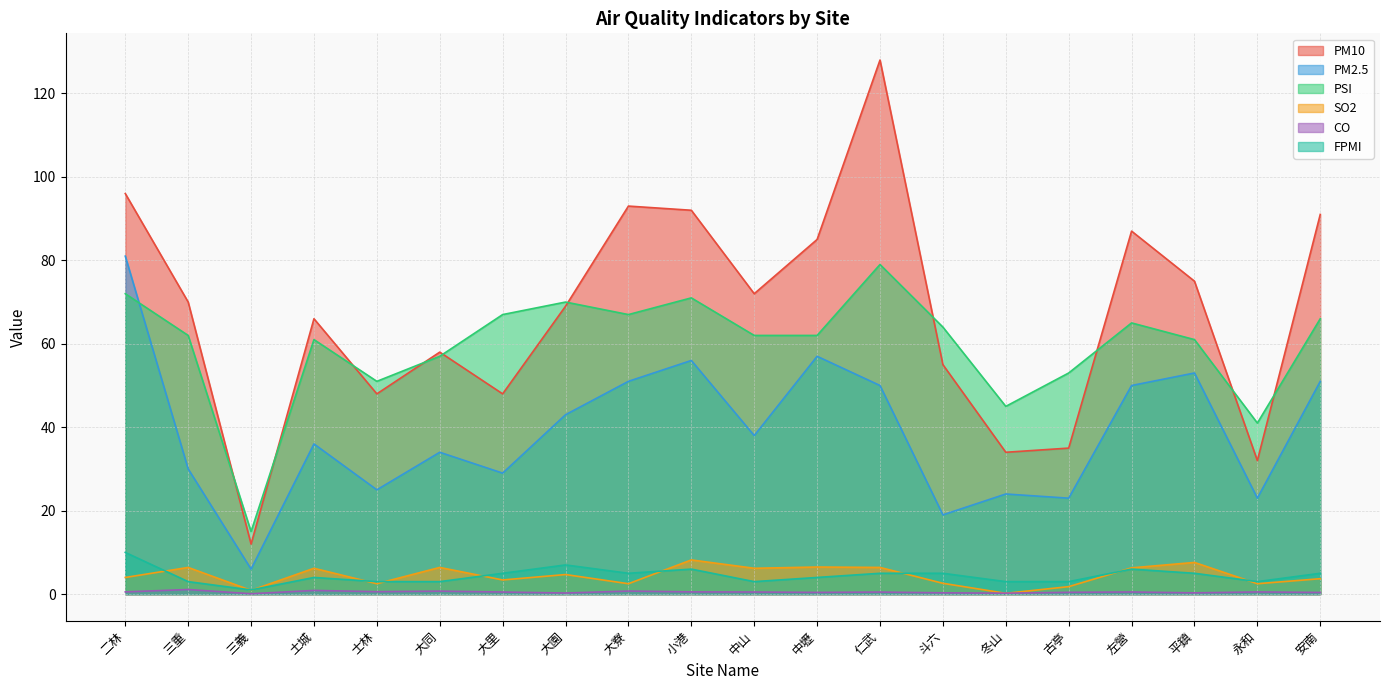

What is the greatest value displayed?

128.0